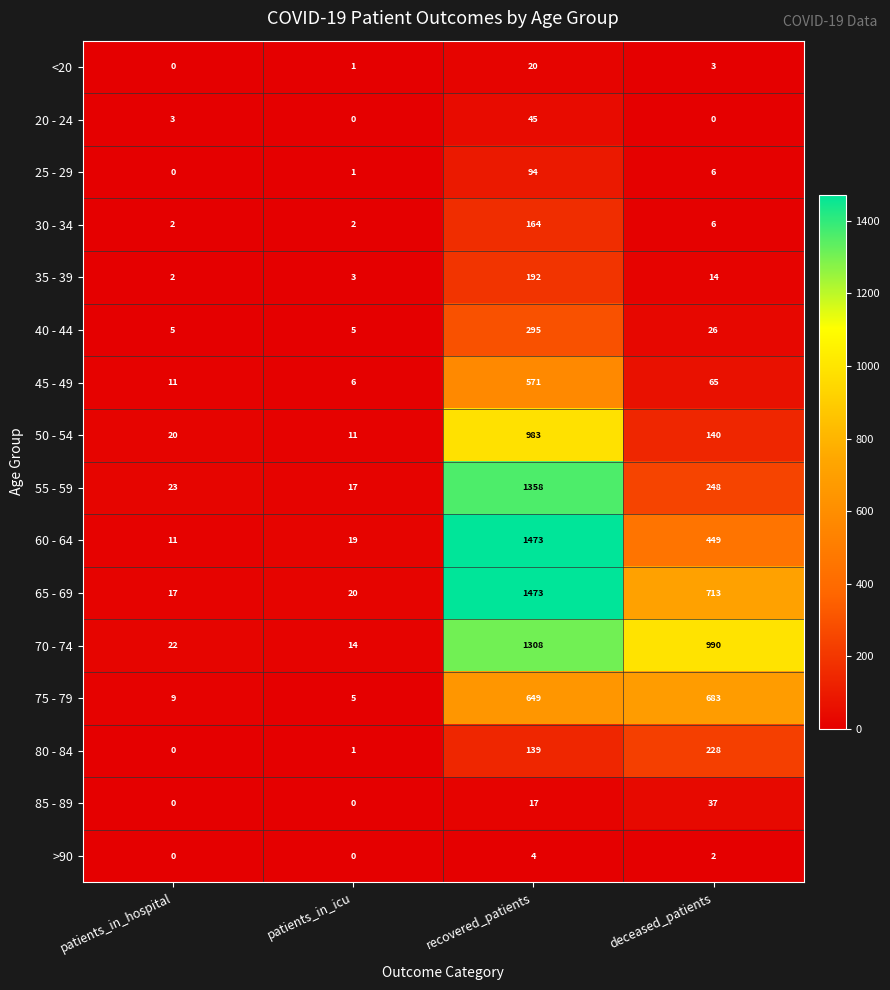

What is the difference between the maximum and minimum values in the >90 series?

4